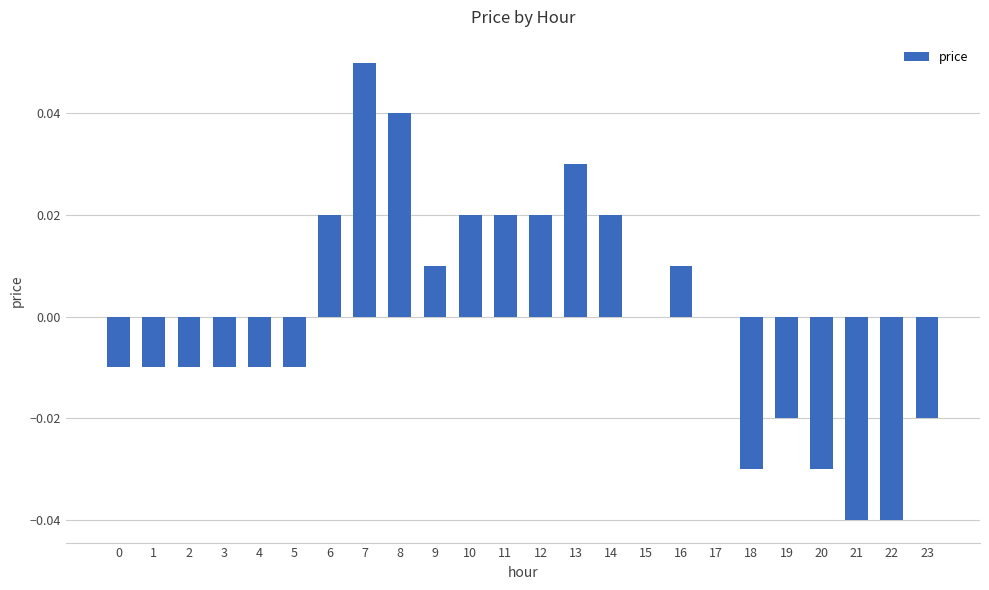

Are the bars horizontal?

No